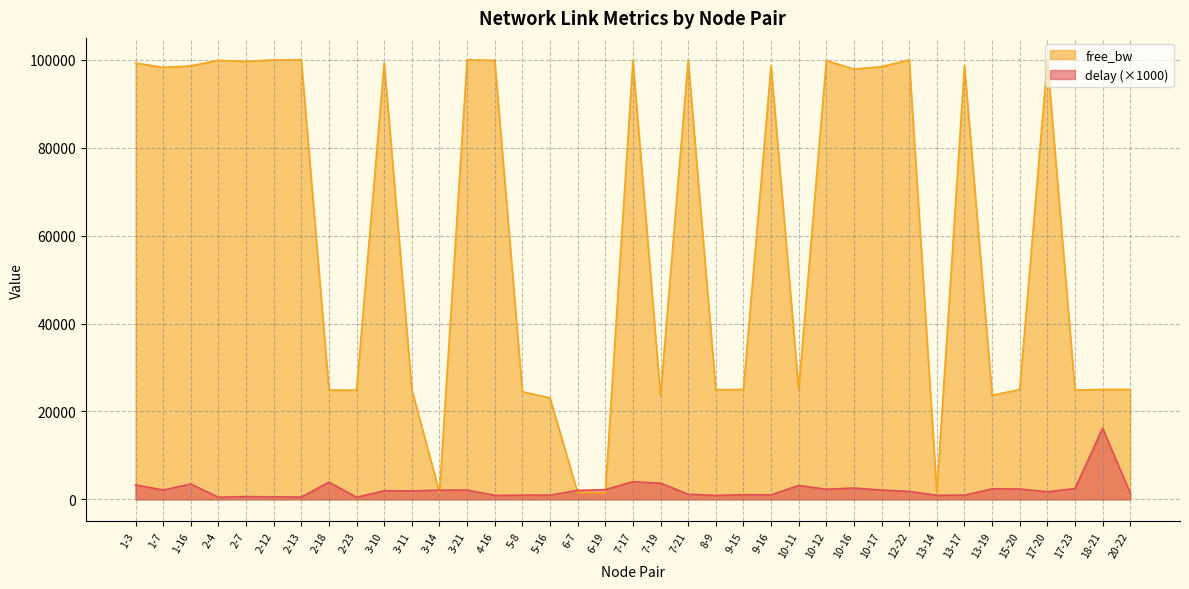

Is it true that delay equals 3440.1 at 10-16?

False